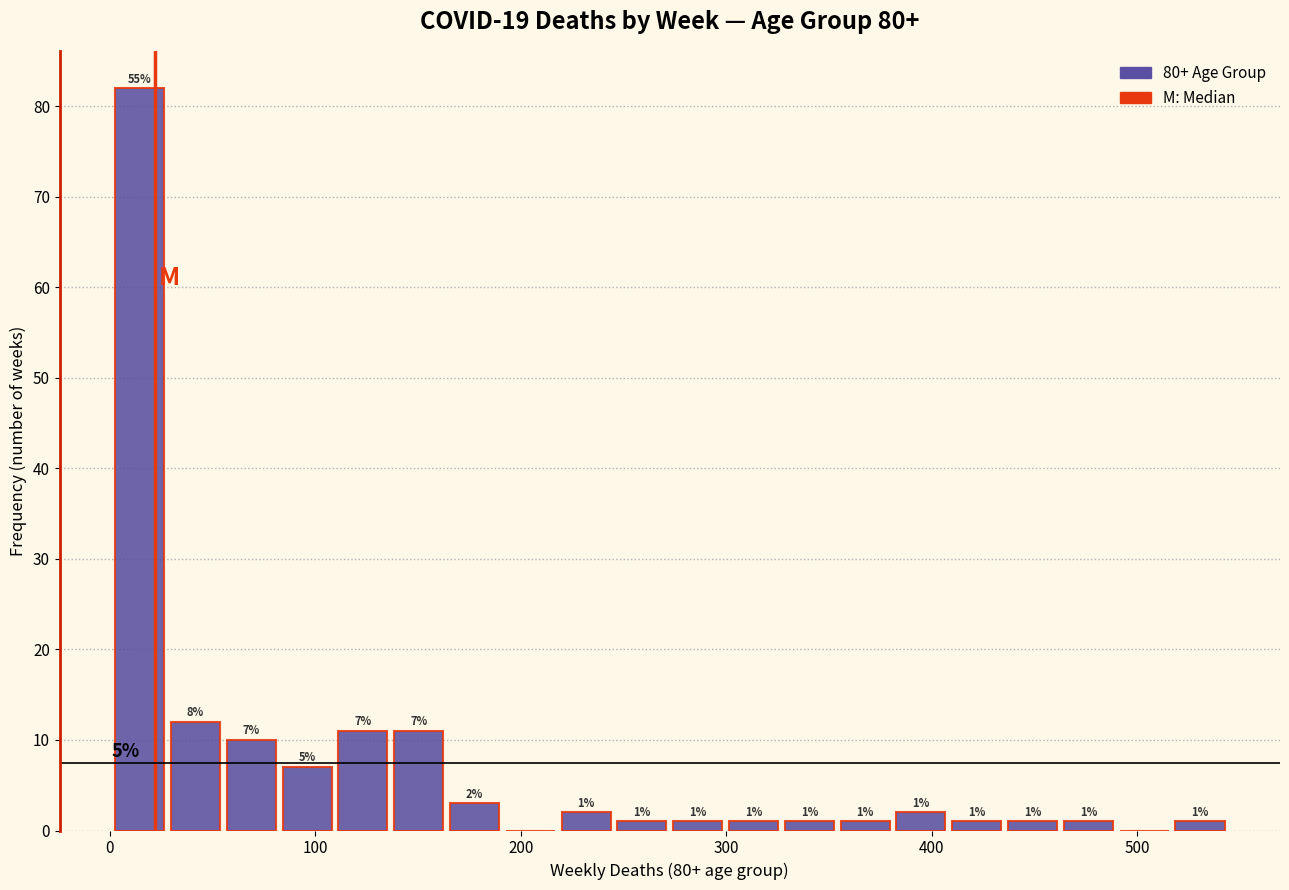

Read against the x-axis, roughly where is the centre of the tallest bar?

10